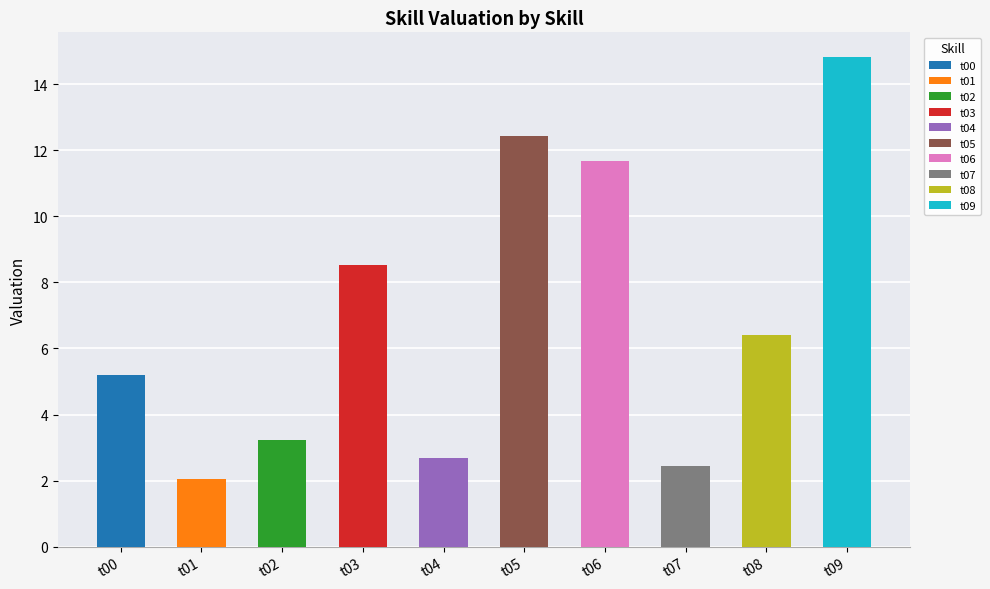

Rank the categories by value from highest to lowest.

t09, t05, t06, t03, t08, t00, t02, t04, t07, t01